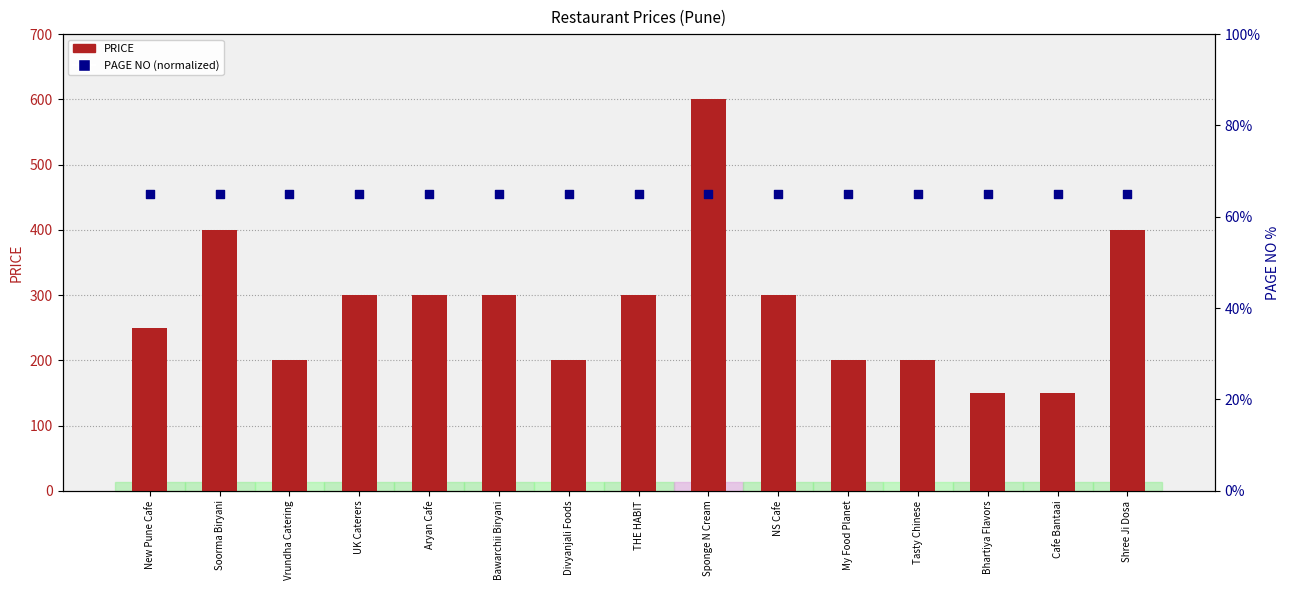

Which series has the widest spread of Y values?

PRICE